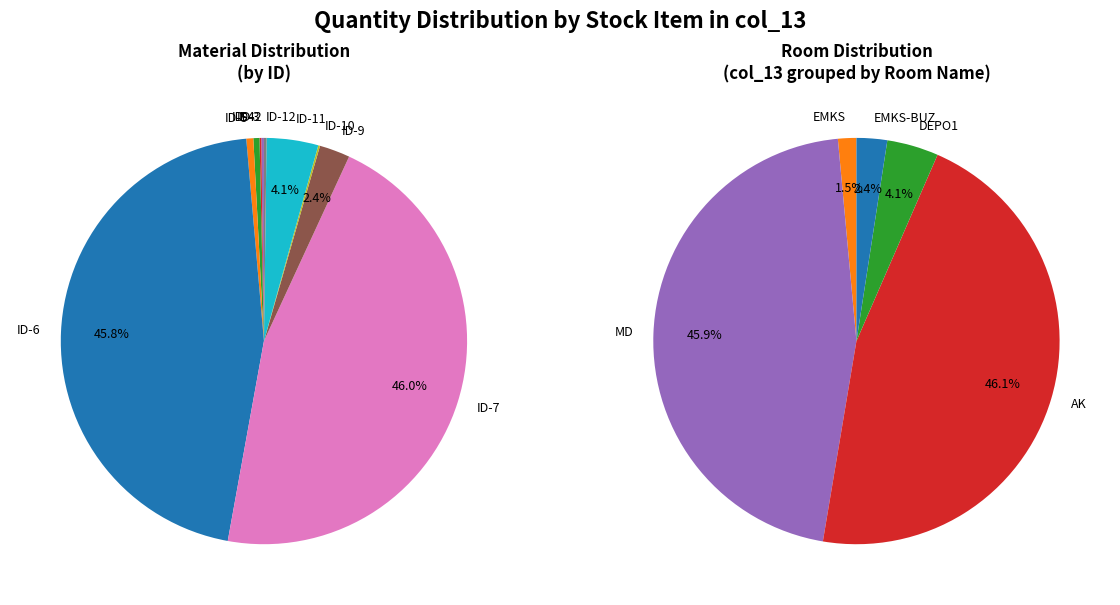

Is it true that ID-2 is 0% of the pie?

True